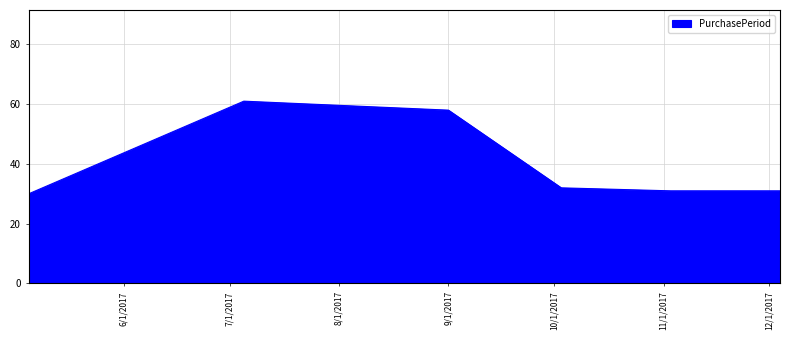

What is the sum of all values?

243